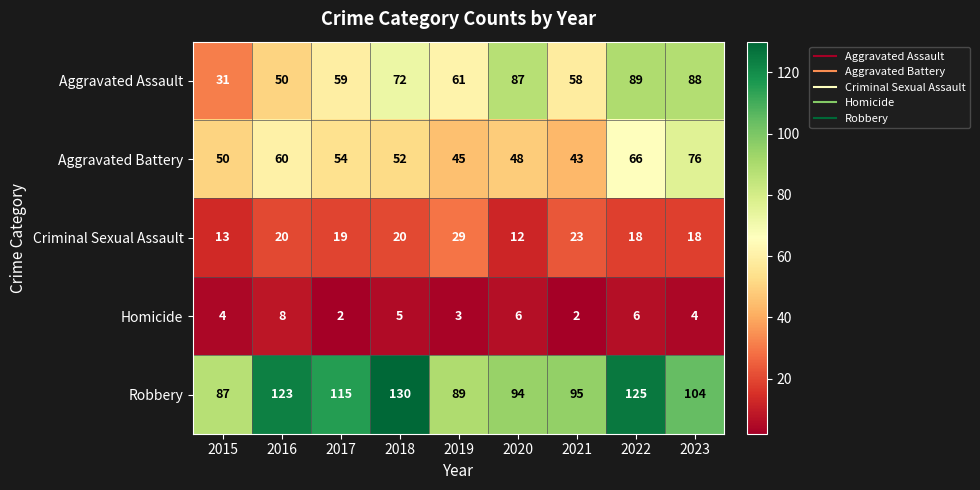

Rank the series by their maximum value, from lowest to highest.

Homicide, Criminal Sexual Assault, Aggravated Battery, Aggravated Assault, Robbery